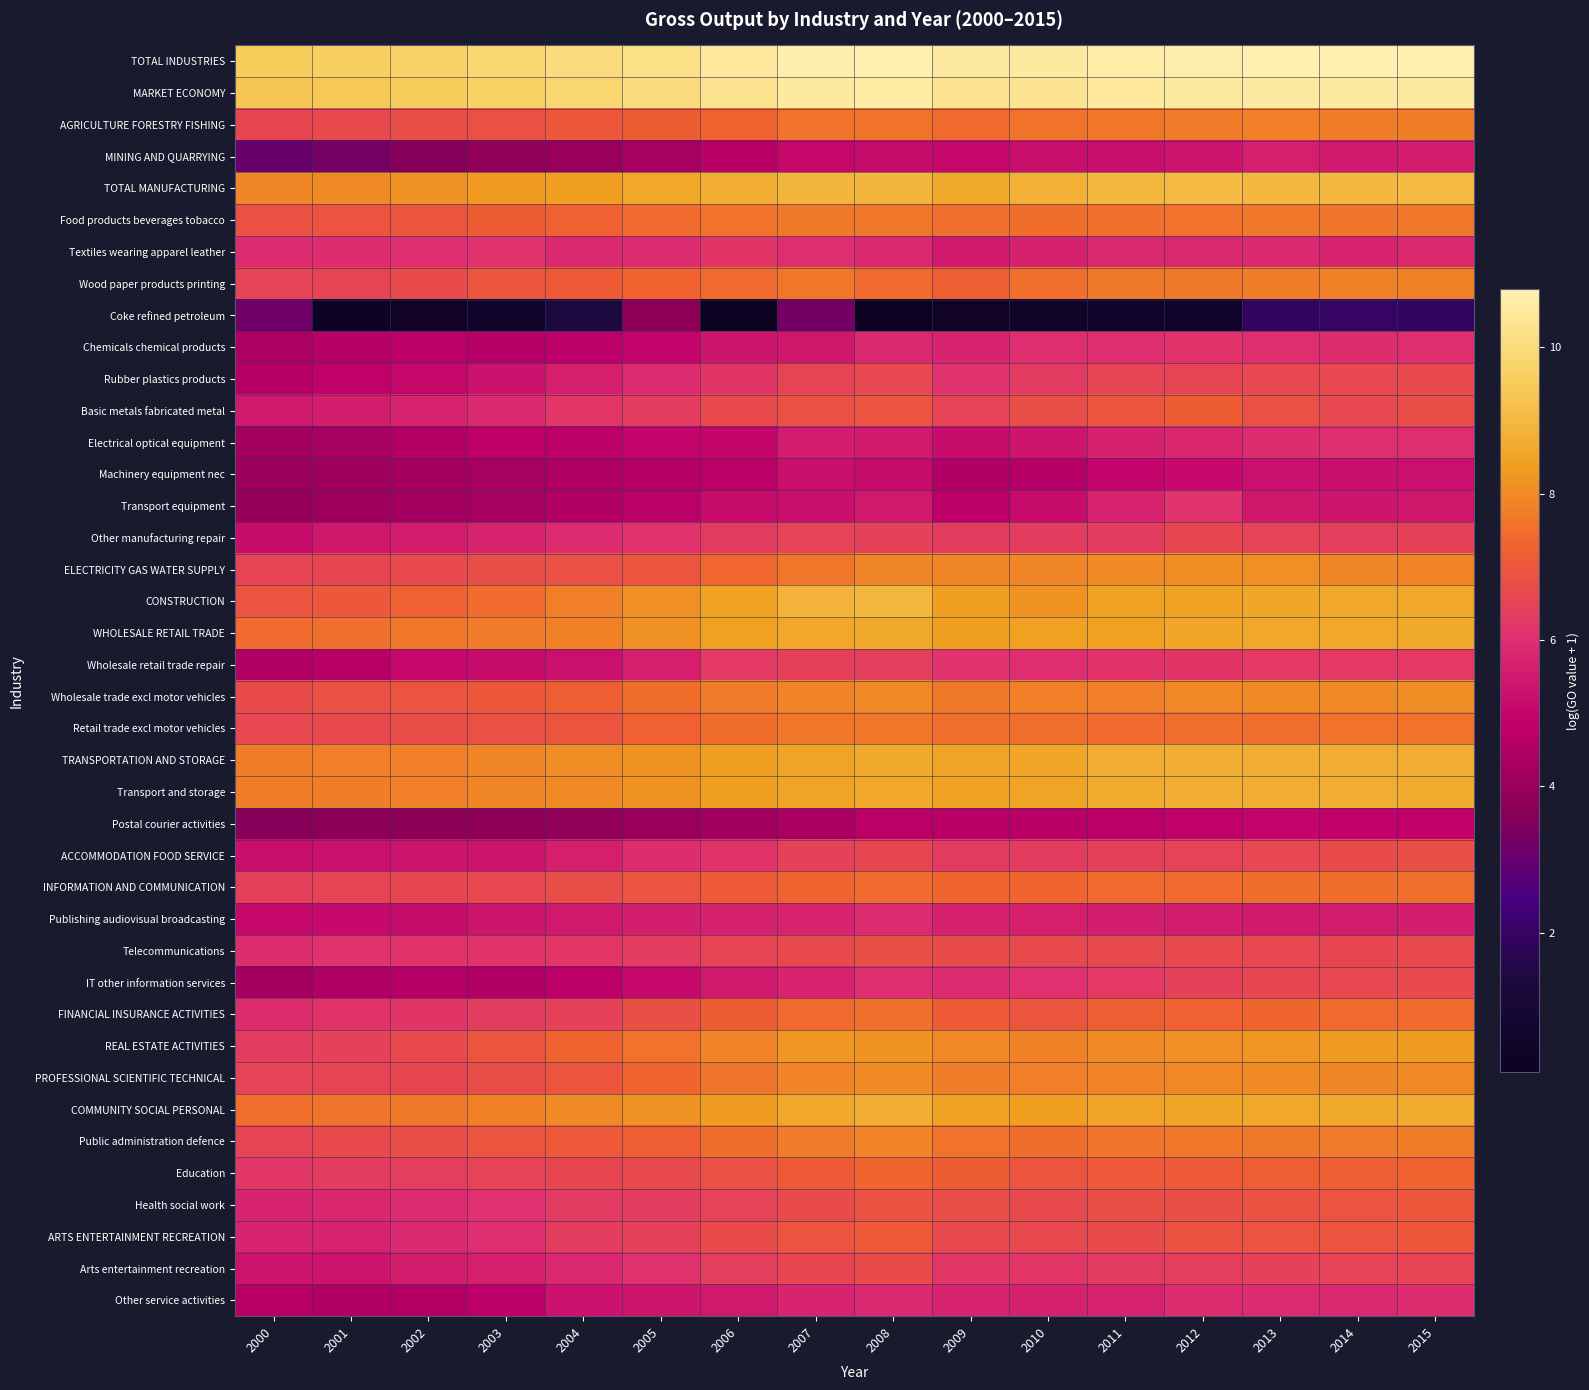

Which has a higher value, 2008 or 2002?

2008